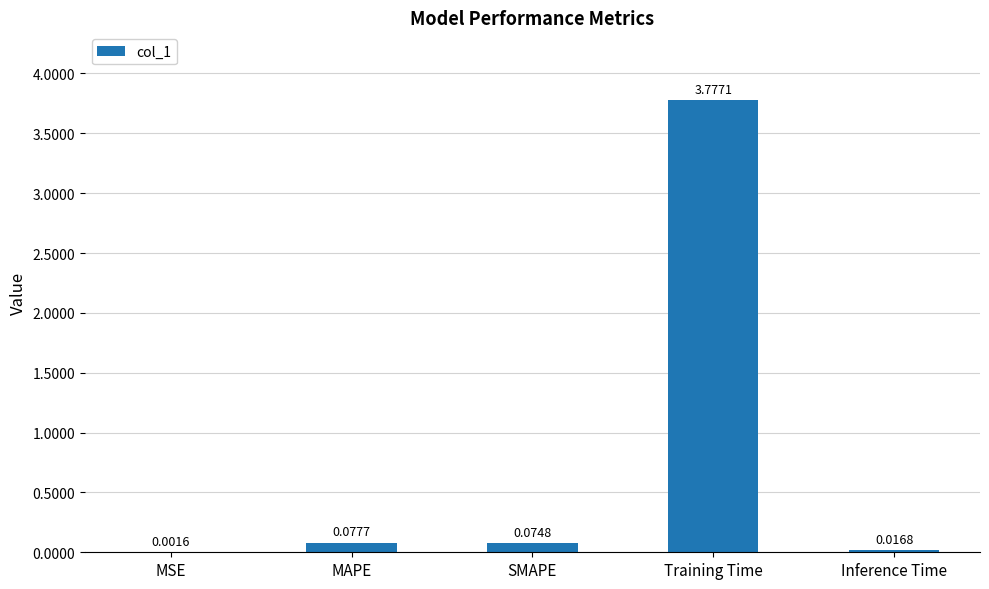

Which label corresponds to the largest value in the chart?

Training Time